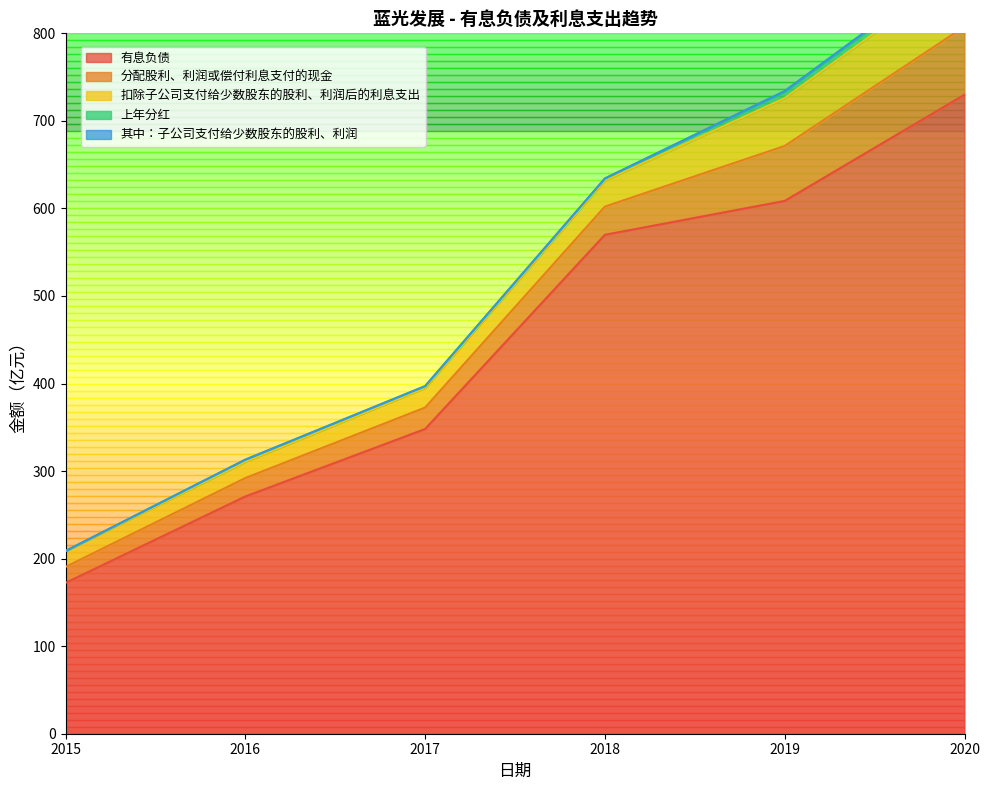

The 分配股利、利润或偿付利息支付的现金 series shows 18.2 at 2015. True or false?

True